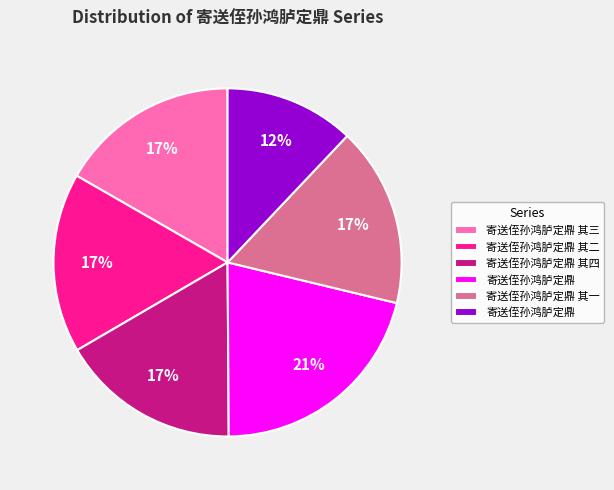

Does any single category account for the majority?

No